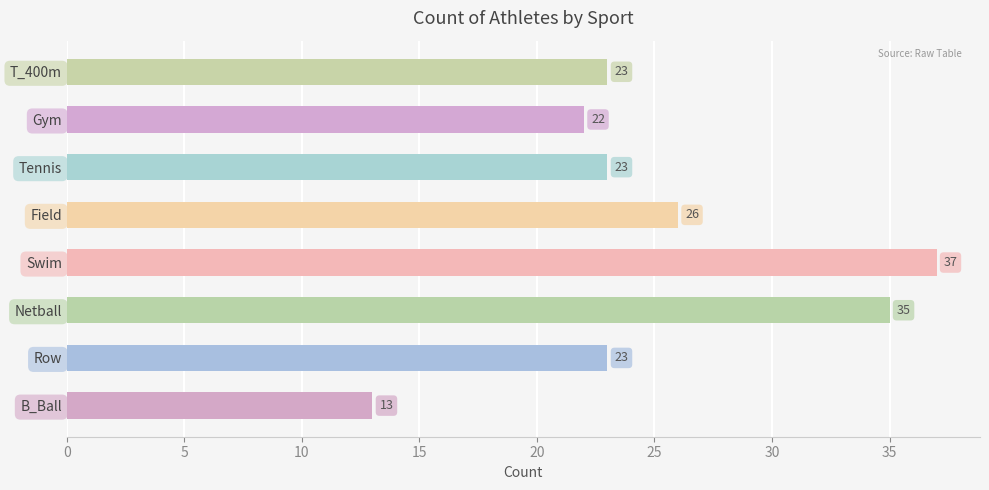

Approximately how many times larger is the value at Field compared to B_Ball?

2.0